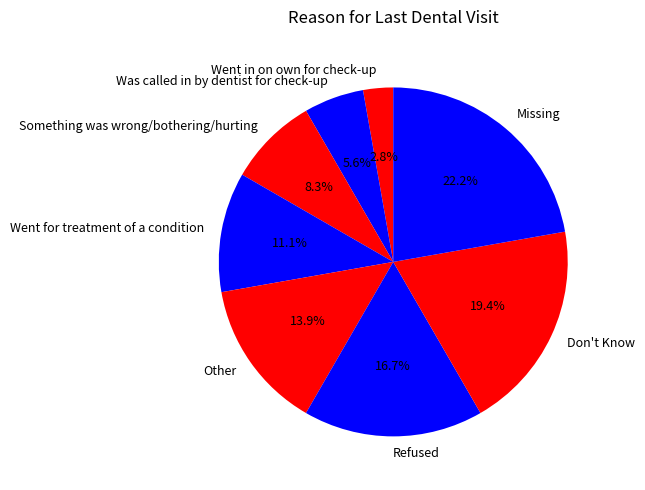

To the nearest percent, what portion does Other represent?

14%